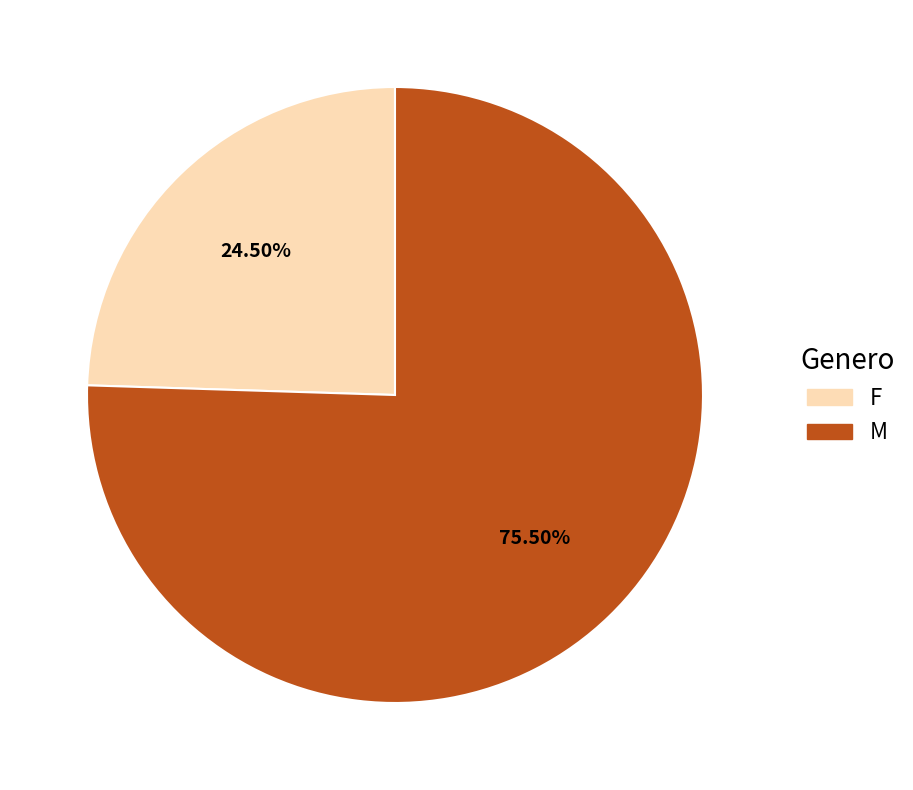

Between M and F, which is larger?

M